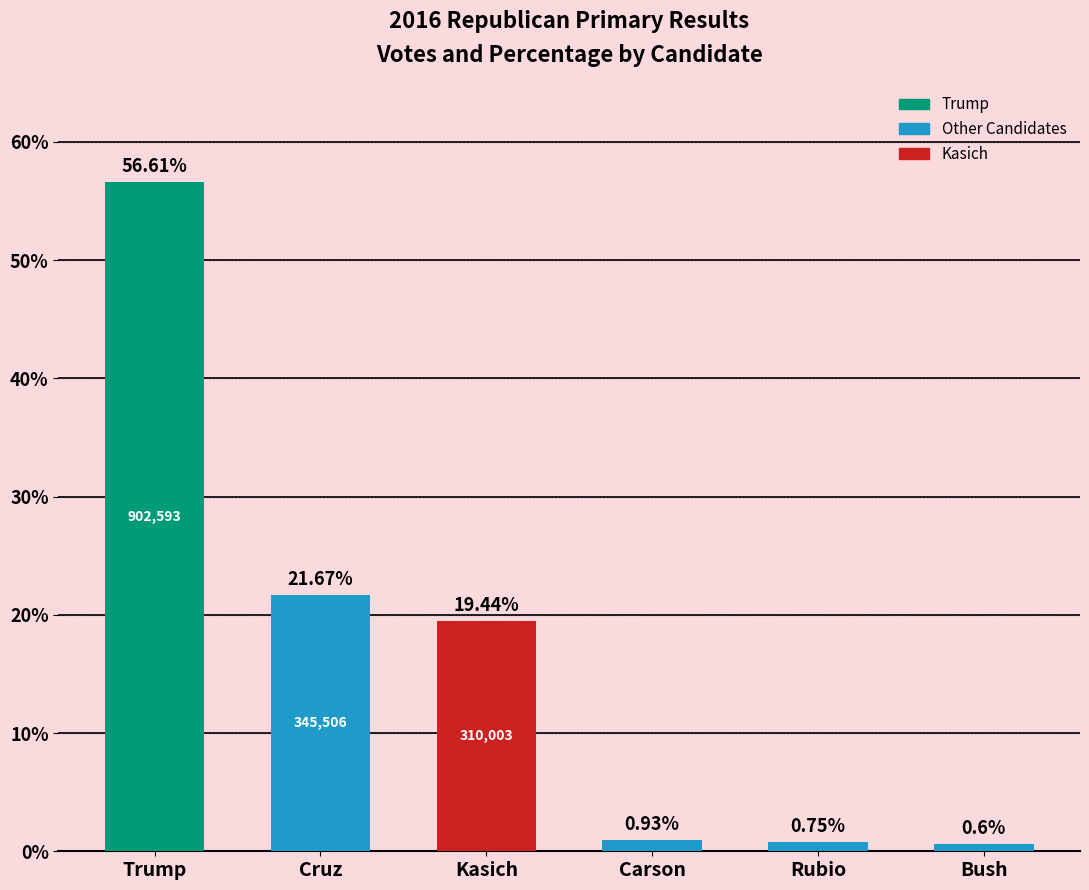

What is the average value?

16.7